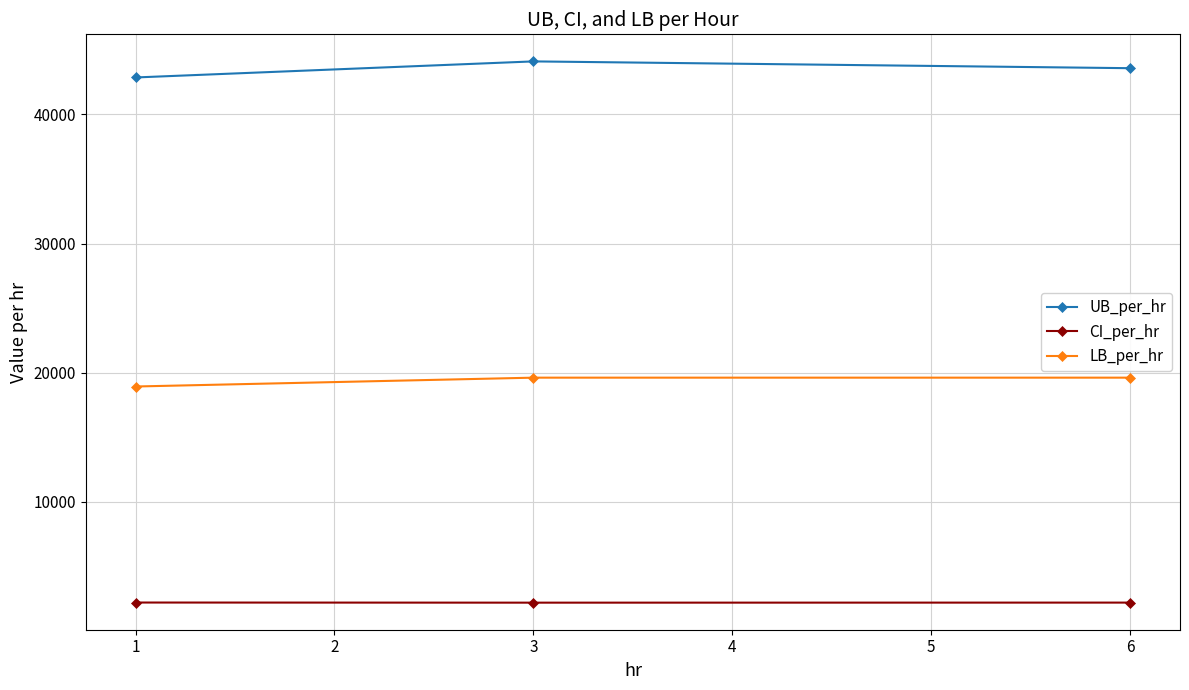

List the series in order of their peak value, lowest first.

CI_per_hr, LB_per_hr, UB_per_hr